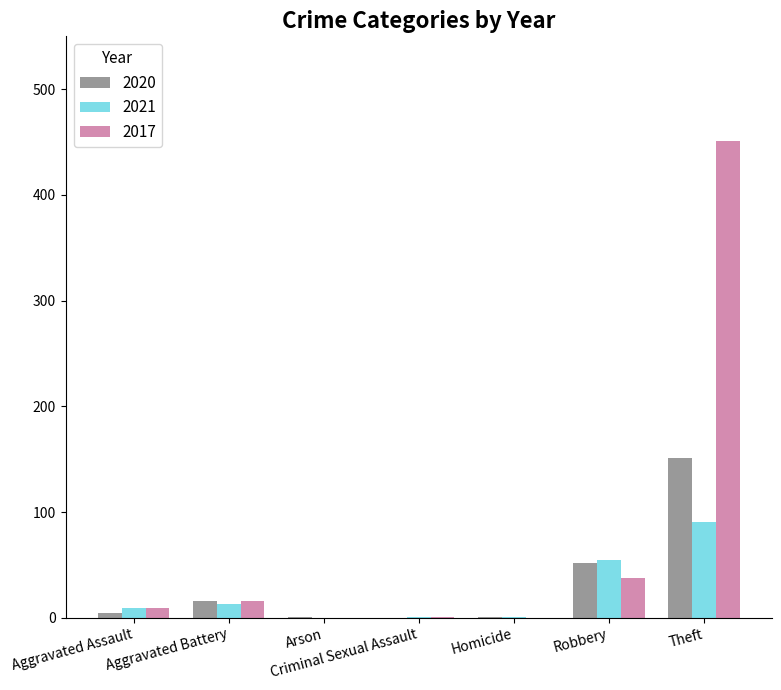

What is the sum of the 2020 values at Criminal Sexual Assault and Arson?

1